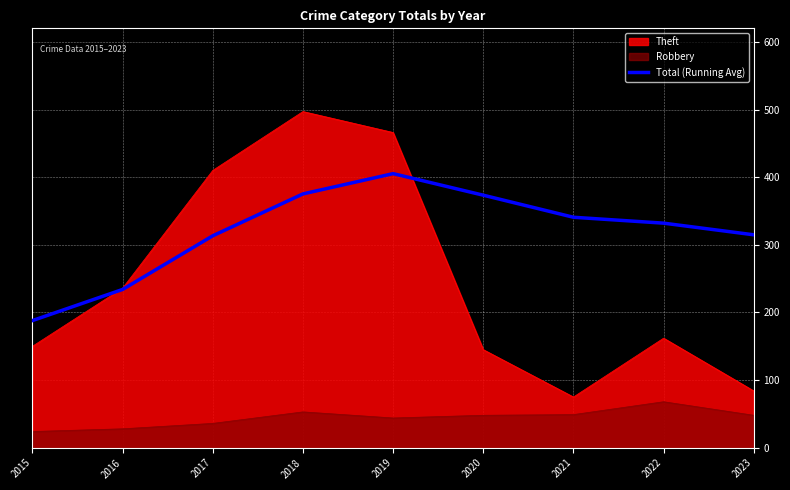

Is it true that the value at 2015 is 188.0?

True